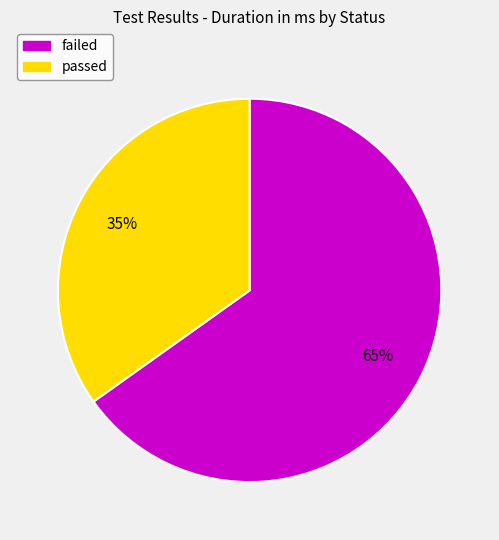

The passed slice represents 35% of the pie. True or false?

True